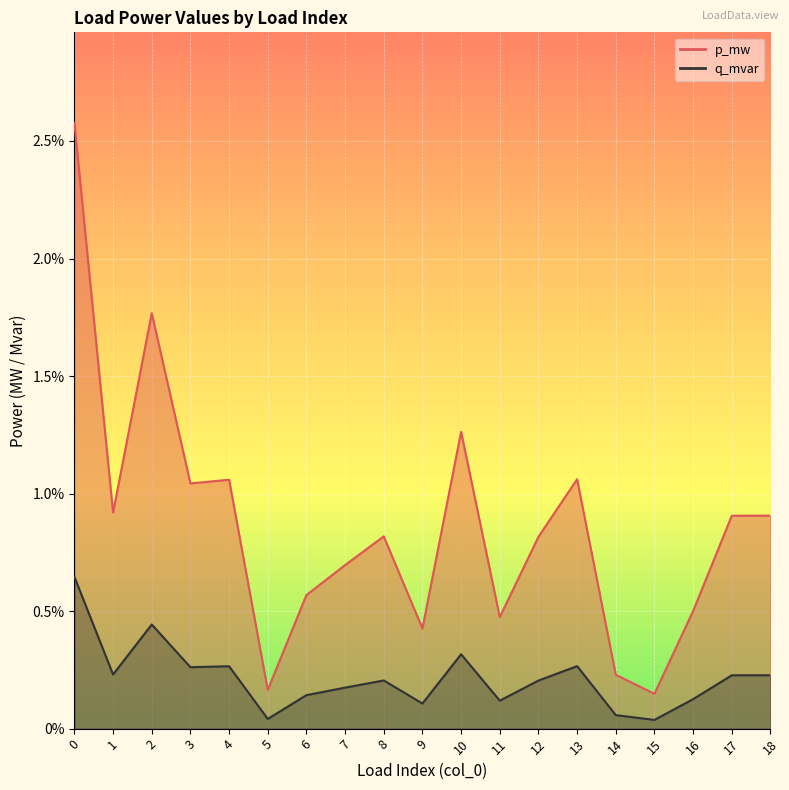

Is the value of q_mvar at 18 greater than the value of p_mw at 5?

Yes